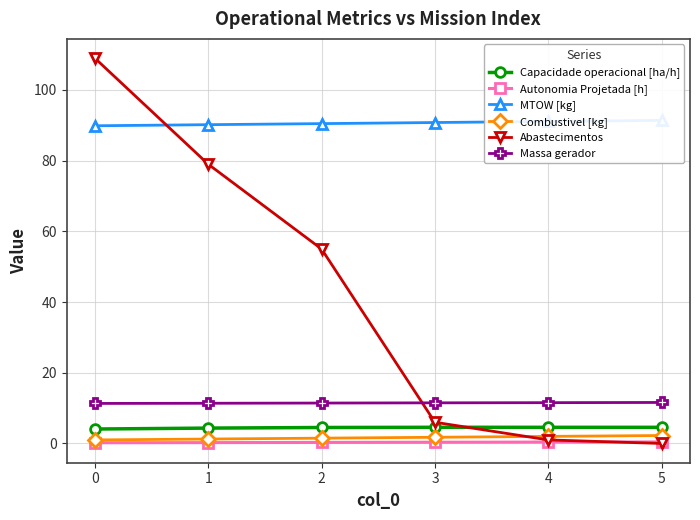

True or false: Combustivel [kg] and Capacidade operacional [ha/h] cross at least once.

False